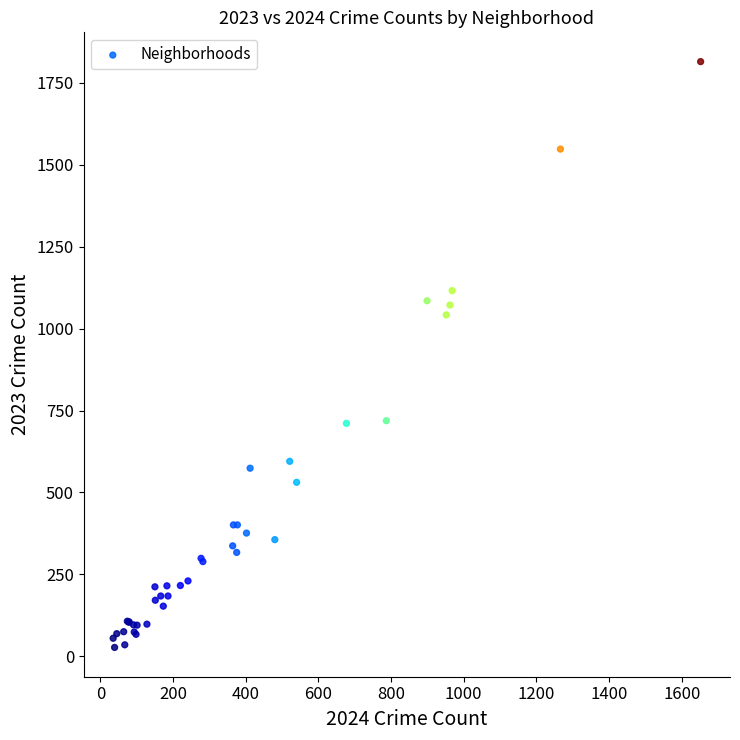

What Y value in the scatter plot is closest to 921?

1042